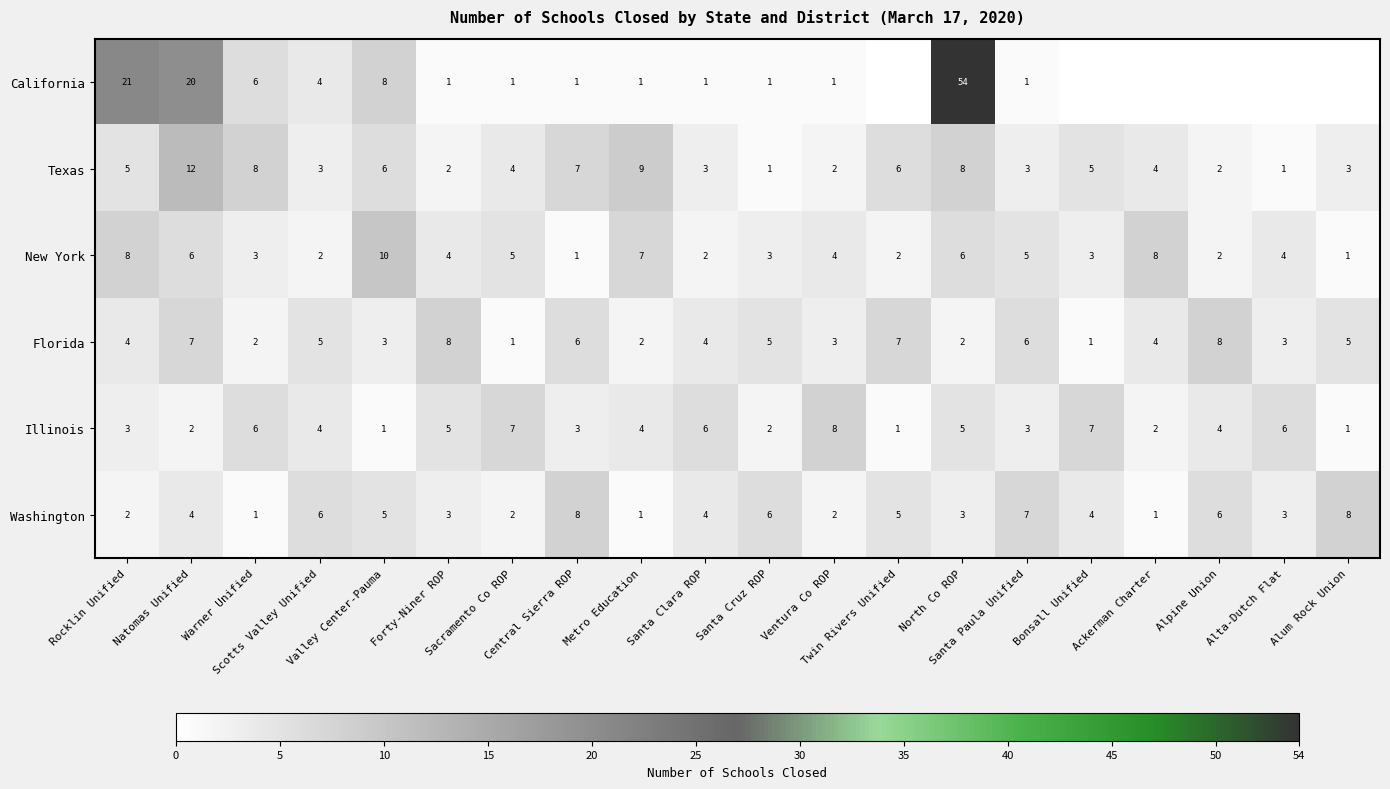

At how many categories does at least one series exceed 13?

3